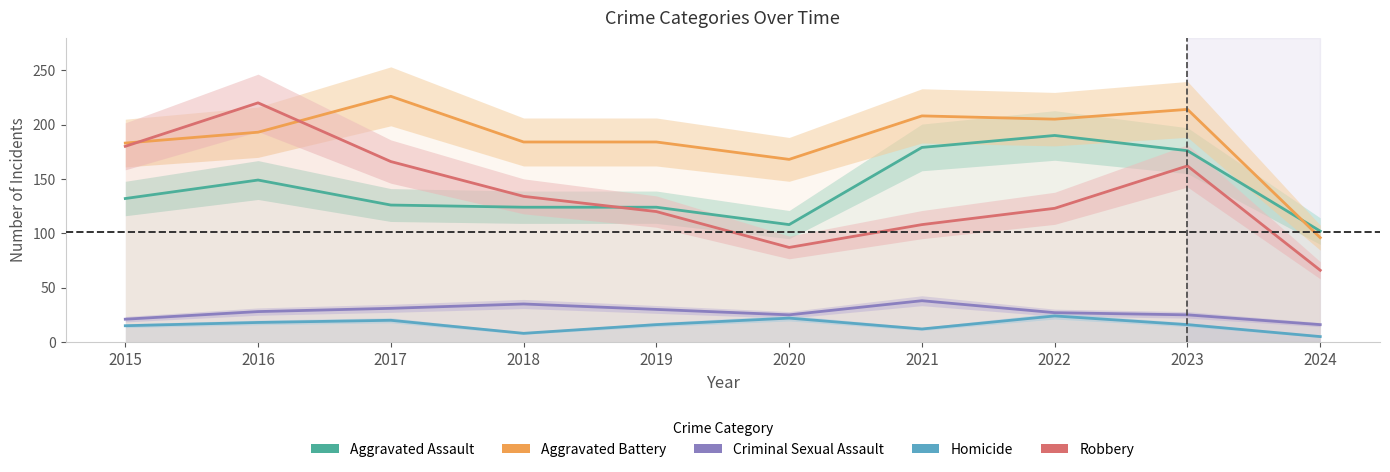

Which label corresponds to the smallest value in the chart?

2024